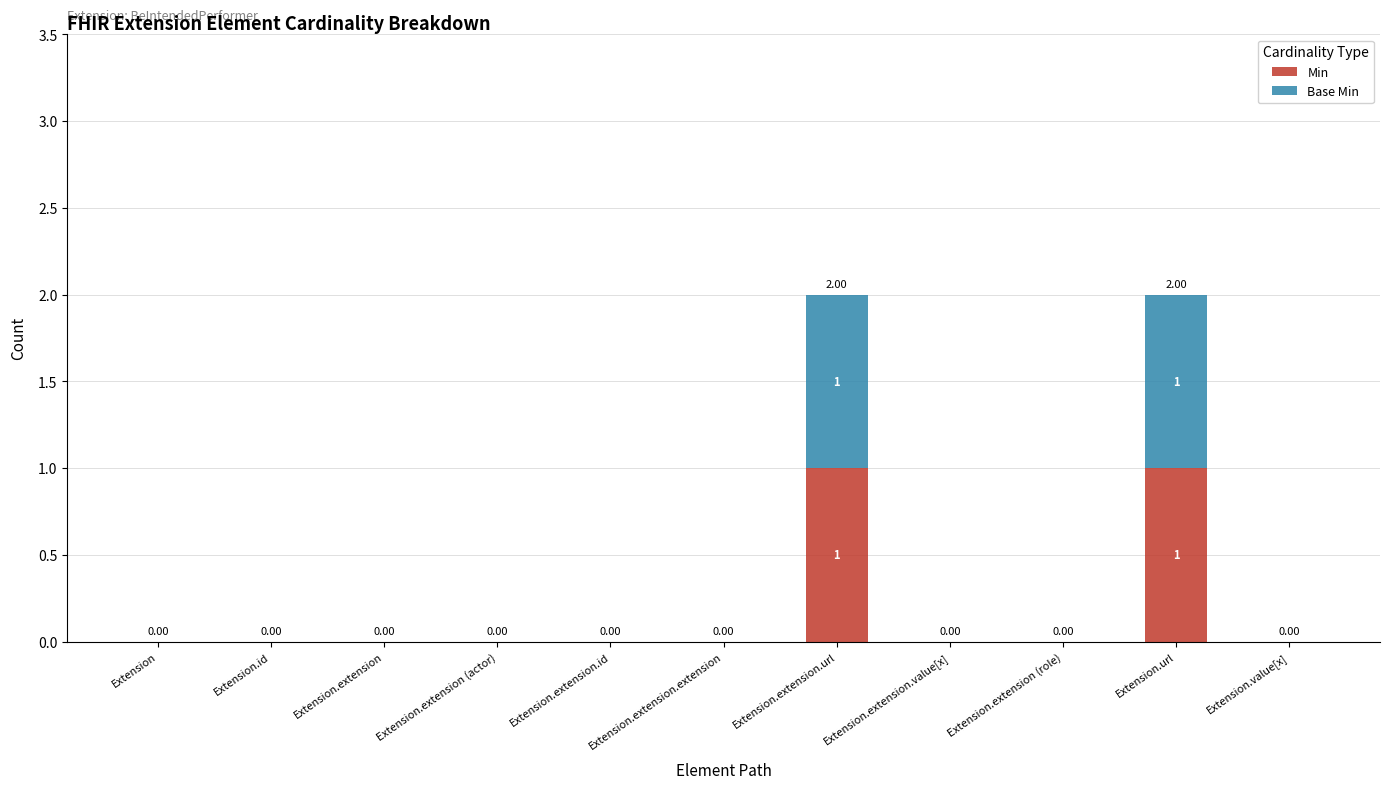

What is the label of the 7th bar from the left?

Extension.extension.url